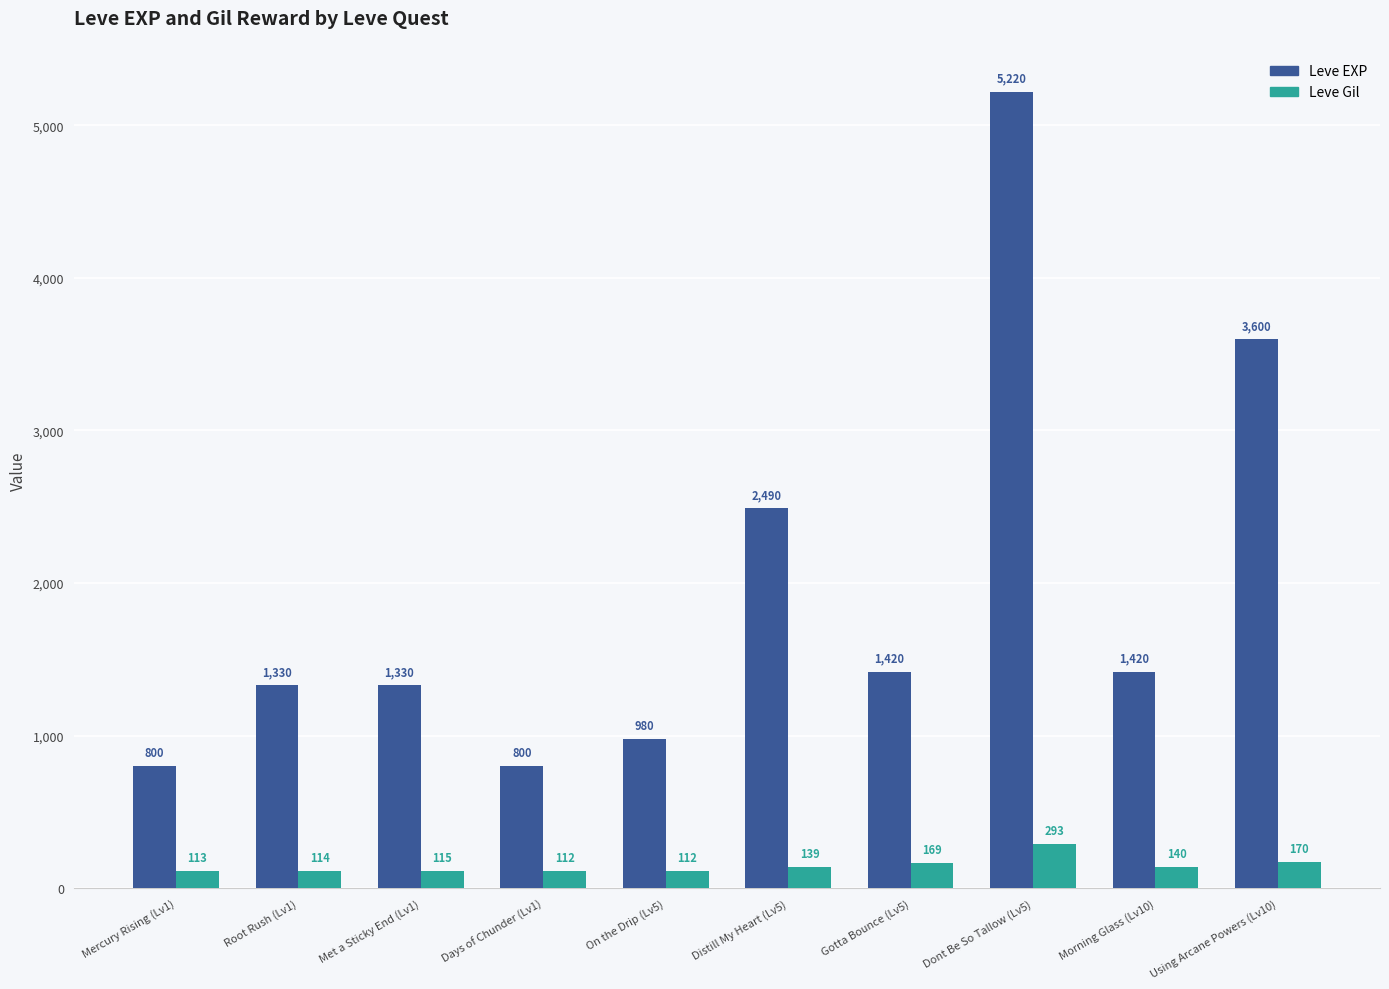

Which category has the highest value in the Leve Gil series?

Dont Be So Tallow (Lv5)